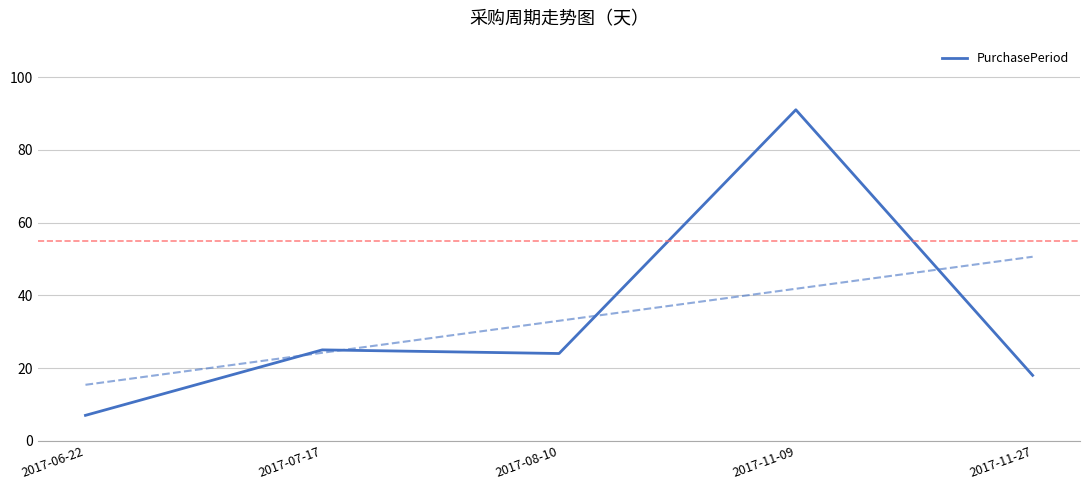

List the labels in order of value, smallest first.

2017-06-22, 2017-11-27, 2017-08-10, 2017-07-17, 2017-11-09